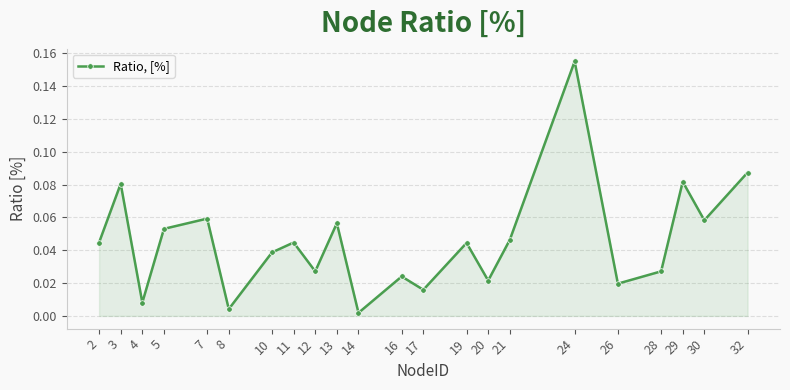

At which category does the chart reach its peak across all series?

24